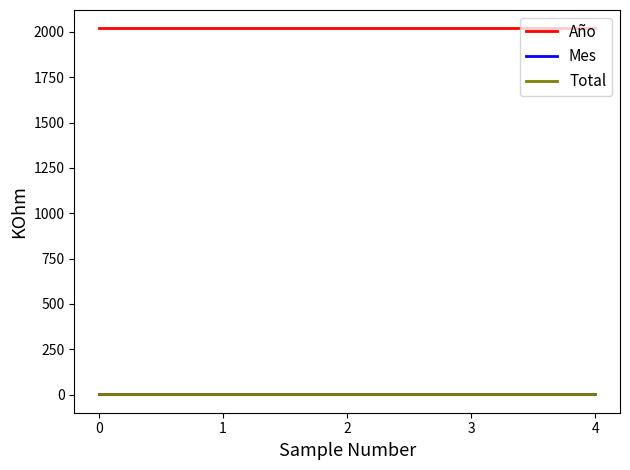

What is the total value across all series at 1?

2025